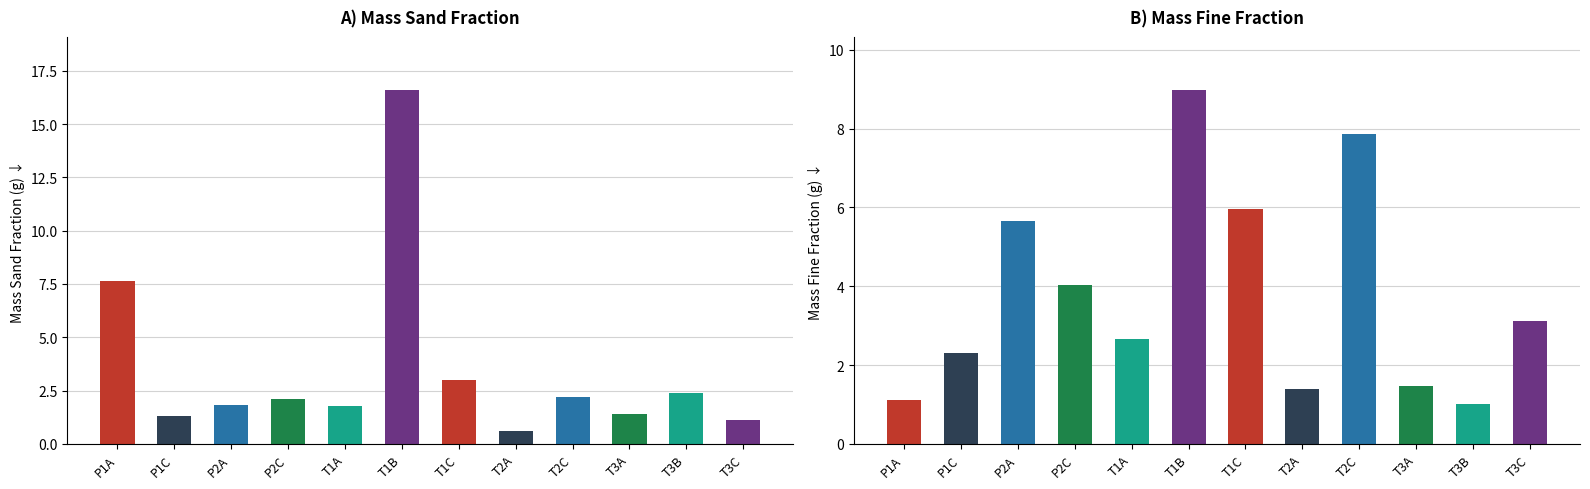

At which label does Mass Fine Fraction first exceed 3?

P2A